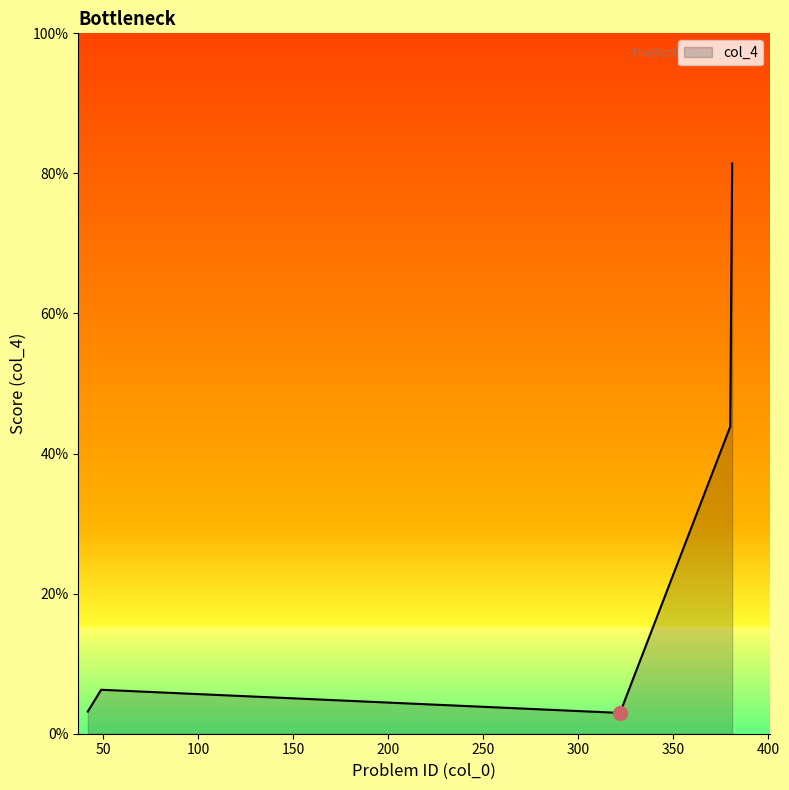

Does the chart display data point markers on the line(s)?

No